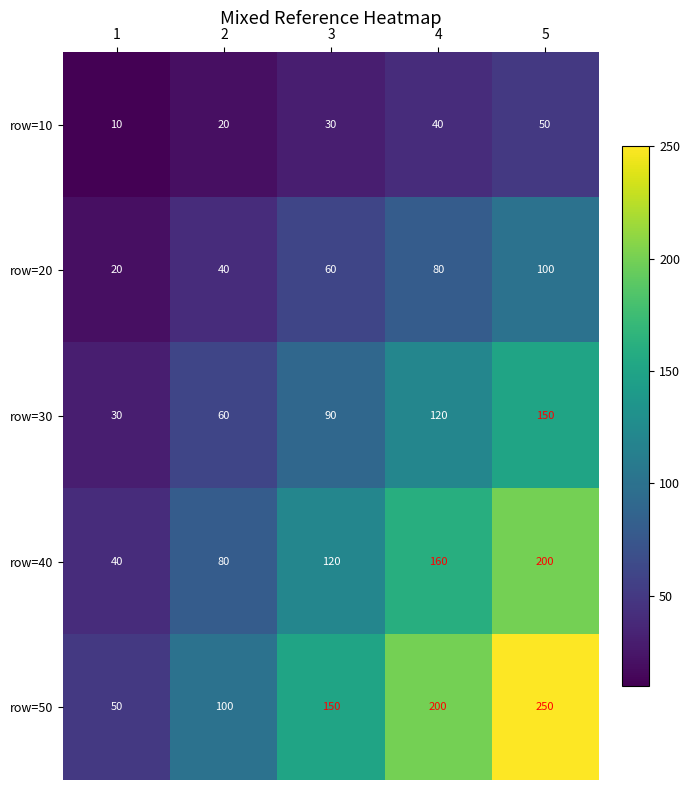

The value of row=10 at 4 is 40. True or false?

True